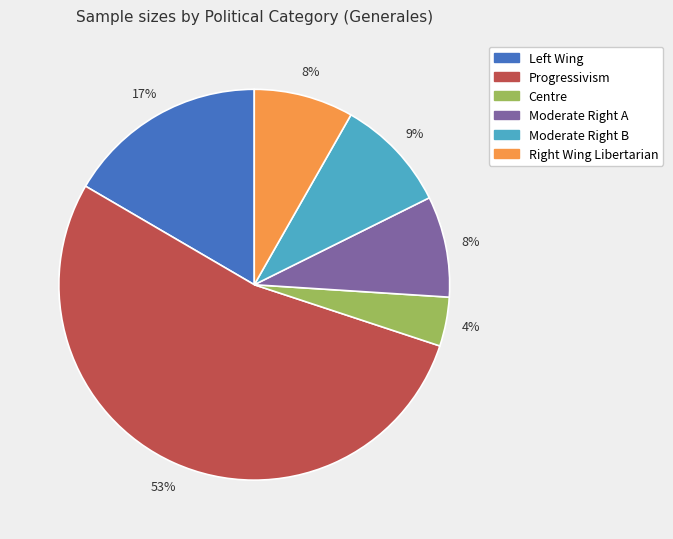

Which category has the biggest portion of the pie?

Progressivism